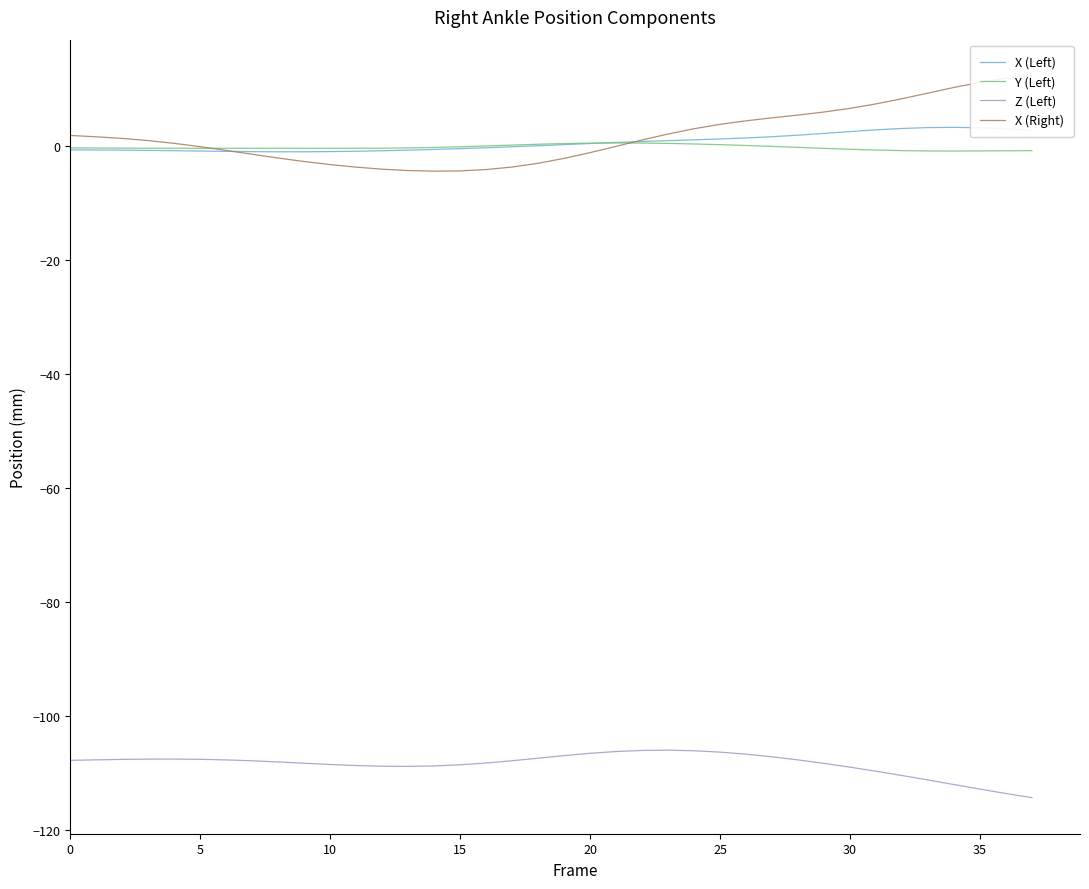

What are all the series names shown in the legend?

X (Left), Y (Left), Z (Left), X (Right)